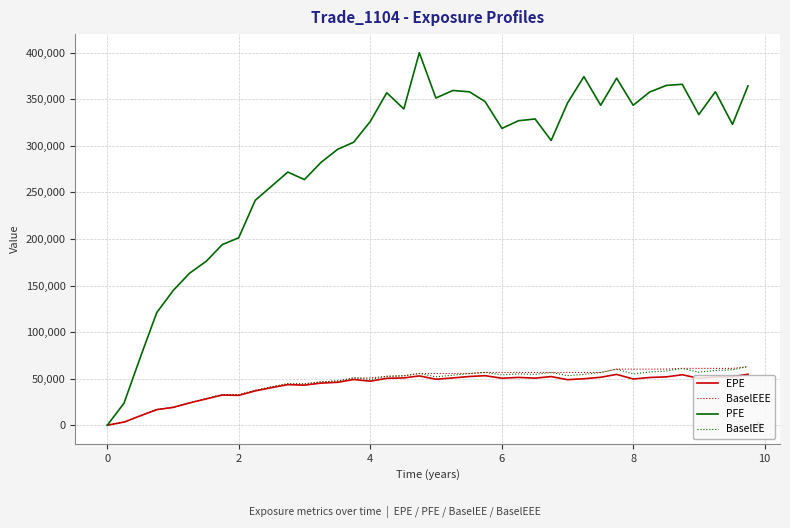

What is the maximum value shown in the chart?

400108.0